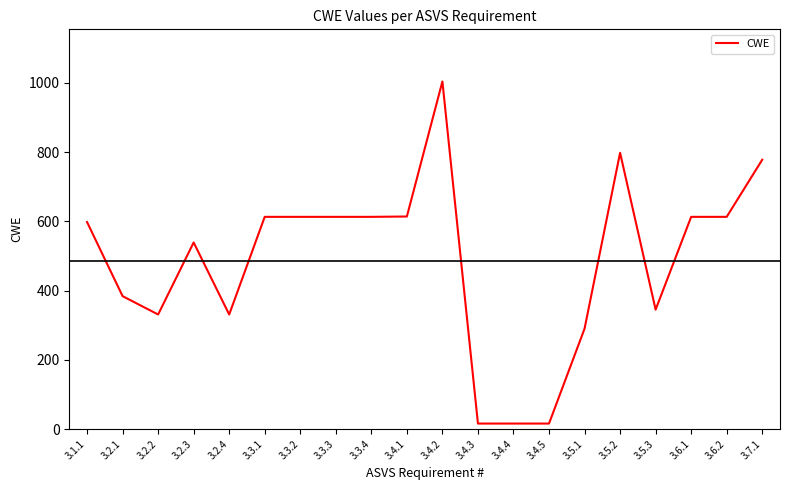

Between 3.4.2 and 3.5.2, which is larger?

3.4.2